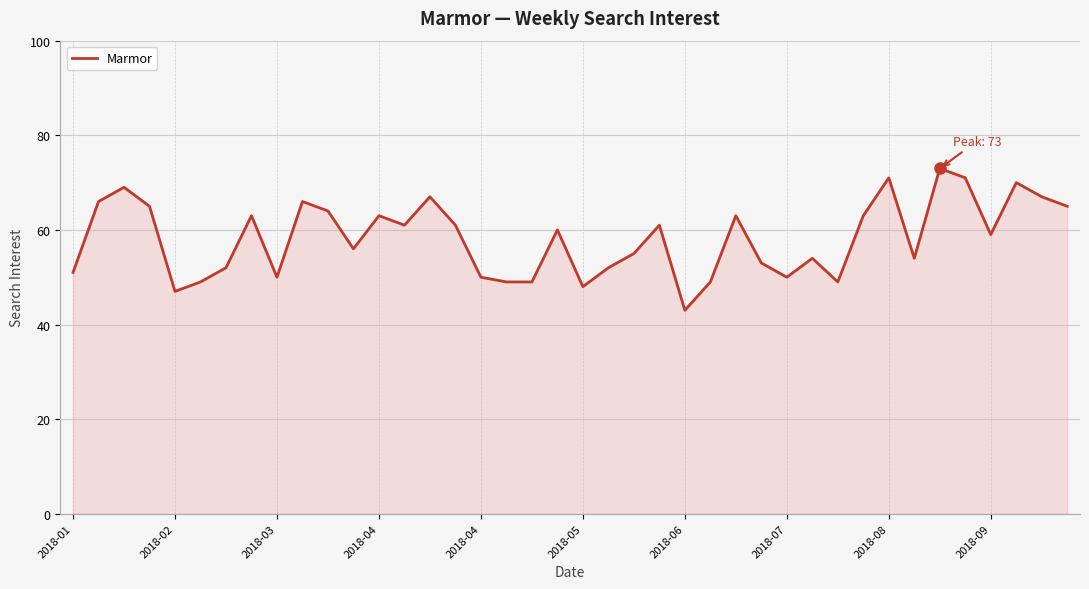

What is the smallest value displayed?

43